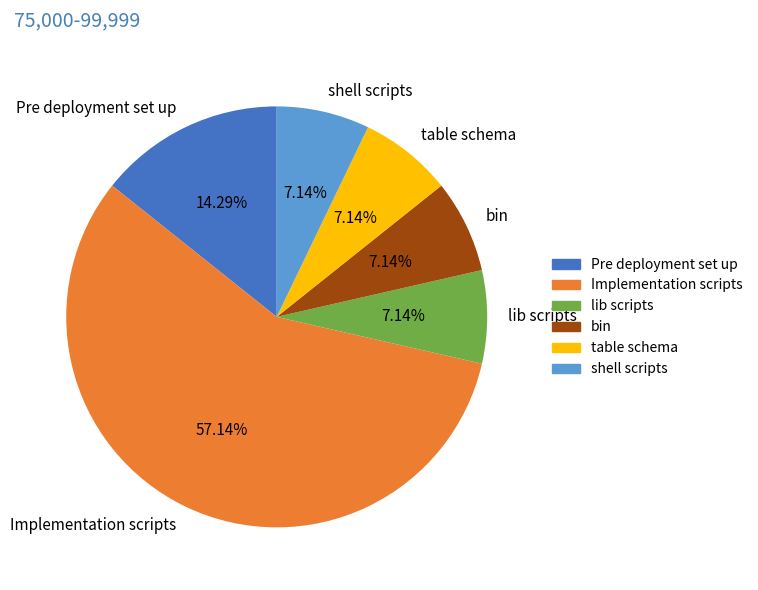

Which category has the biggest portion of the pie?

Implementation scripts